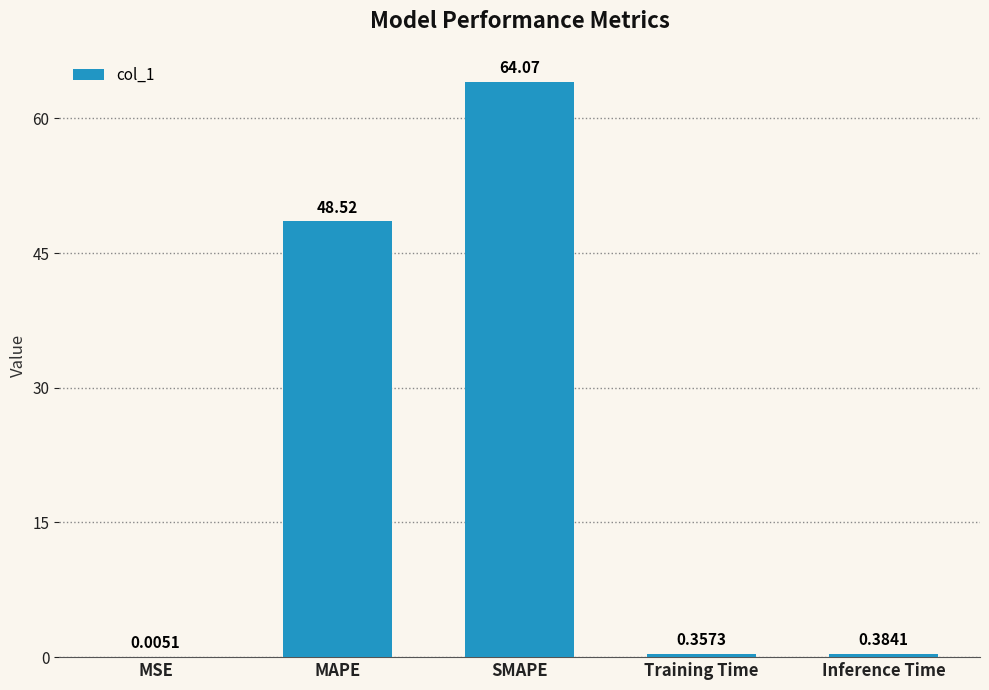

Are the bars horizontal?

No